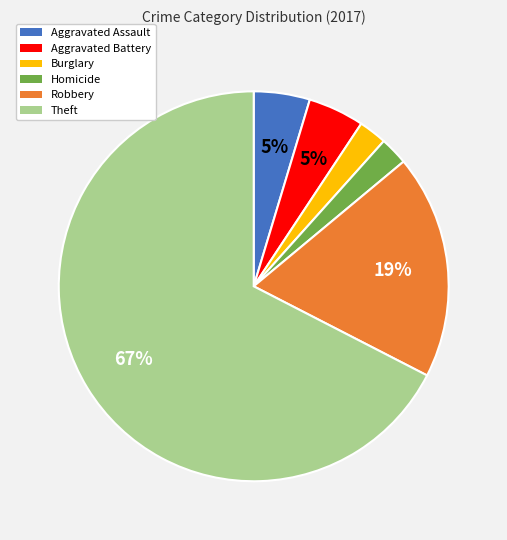

What is the ratio of the value at Homicide to the value at Burglary?

1.0